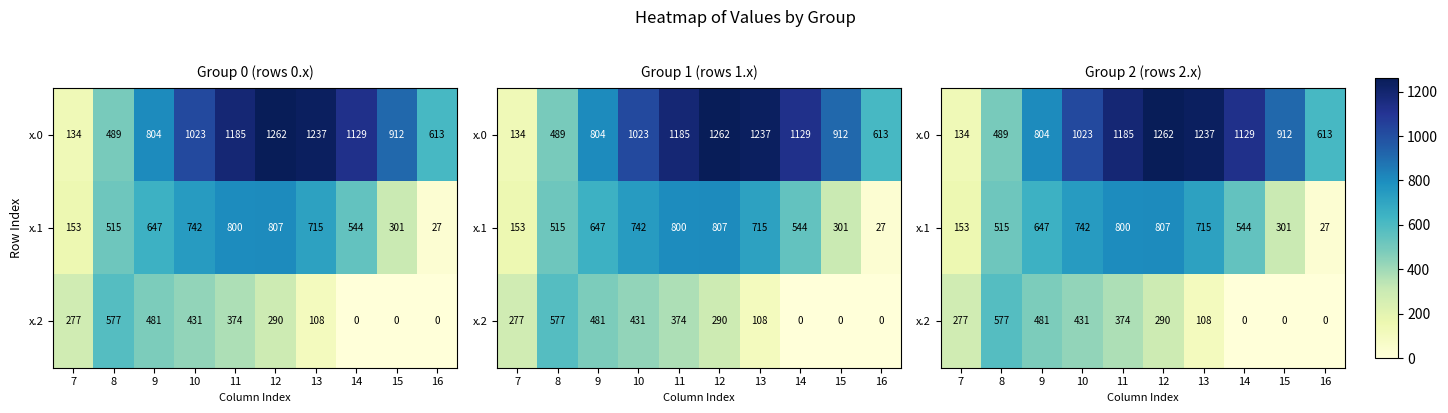

Rank the series at 13 from highest to lowest value.

x.0, x.1, x.2